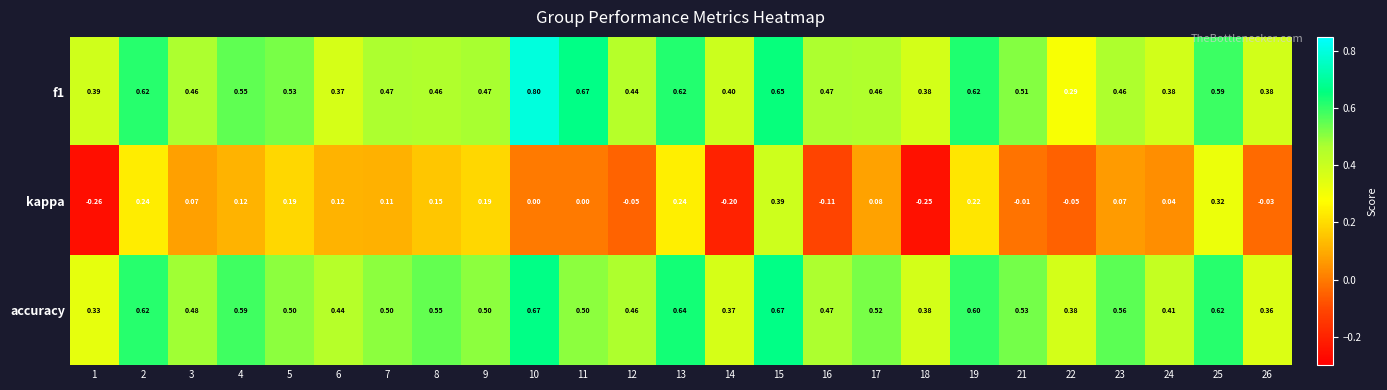

Which series has the largest total across all categories?

accuracy